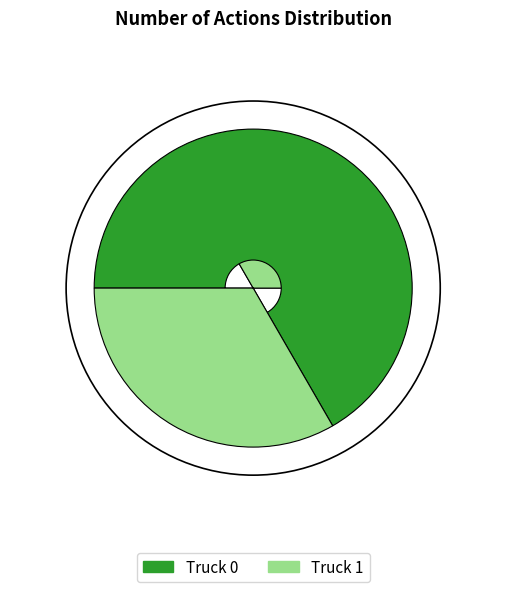

Which slice is the largest?

Truck 0